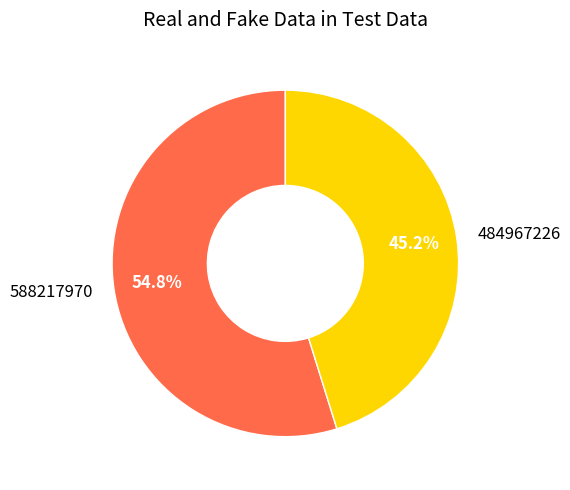

What percentage is NOT represented by 484967226?

54.8%